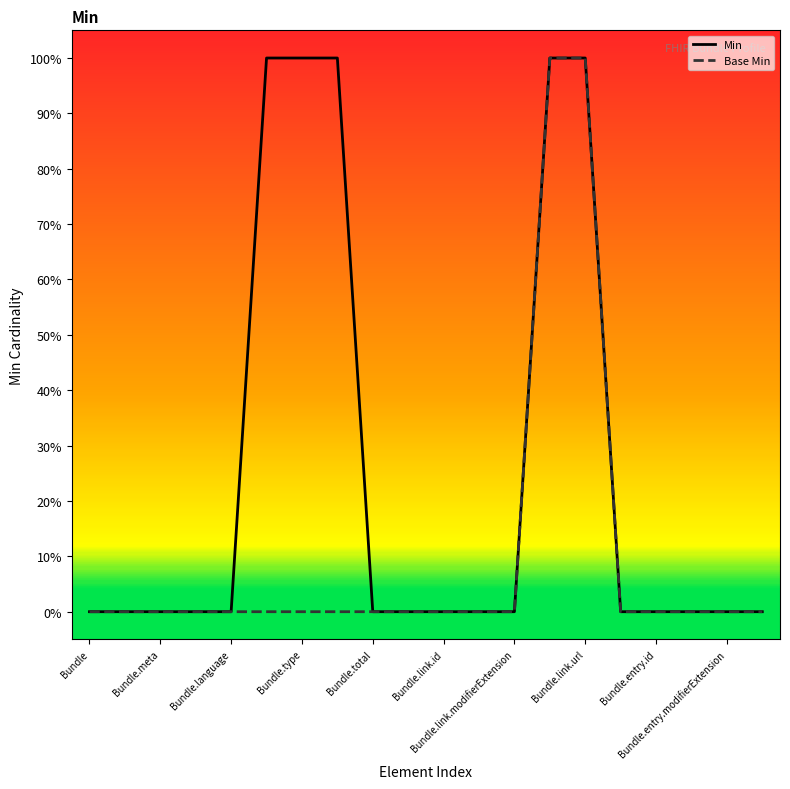

How many Base Min values are between 0 and 1?

20